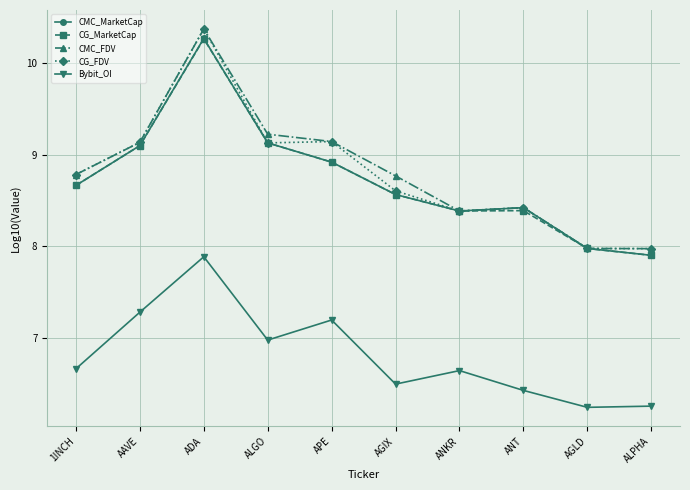

What is the total value across all series at AGLD?

38.2